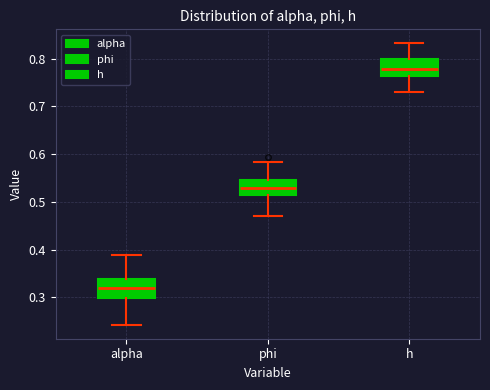

Which box's median line is the highest?

h